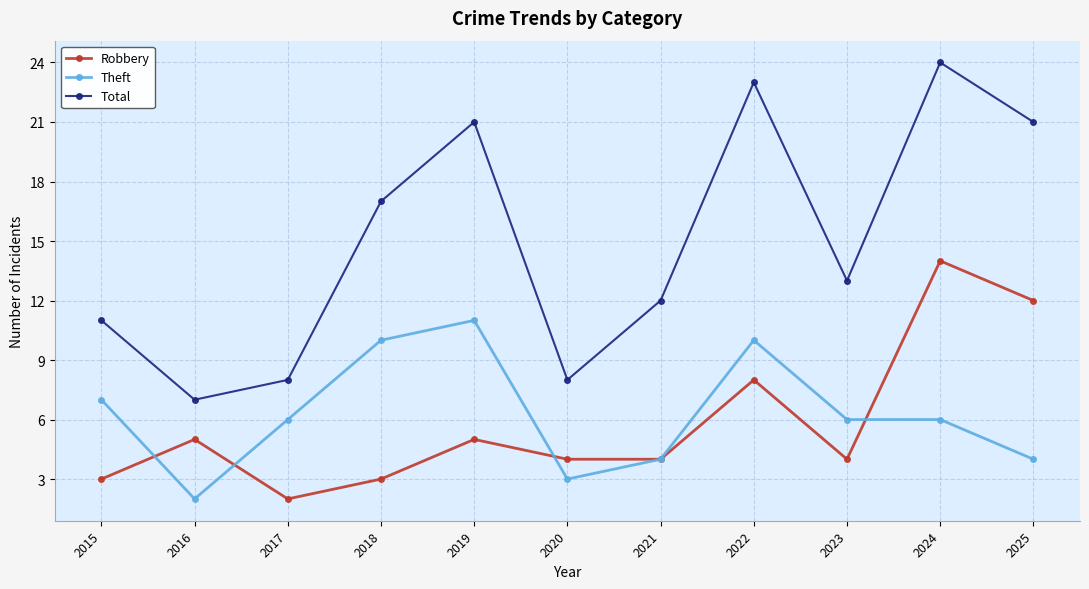

At 2024, list the series in order from smallest to largest.

Theft, Robbery, Total